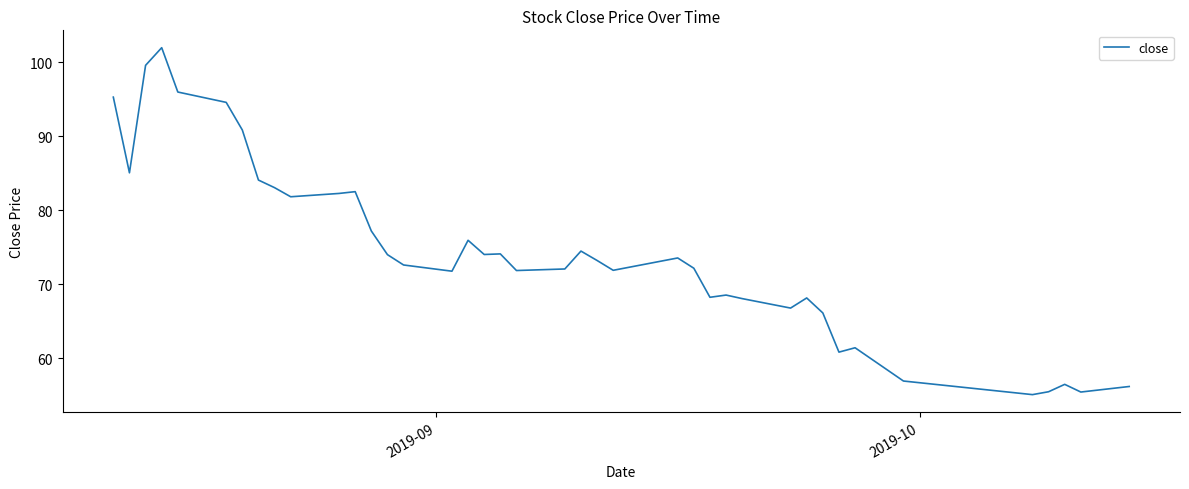

What is the smallest value displayed?

55.1